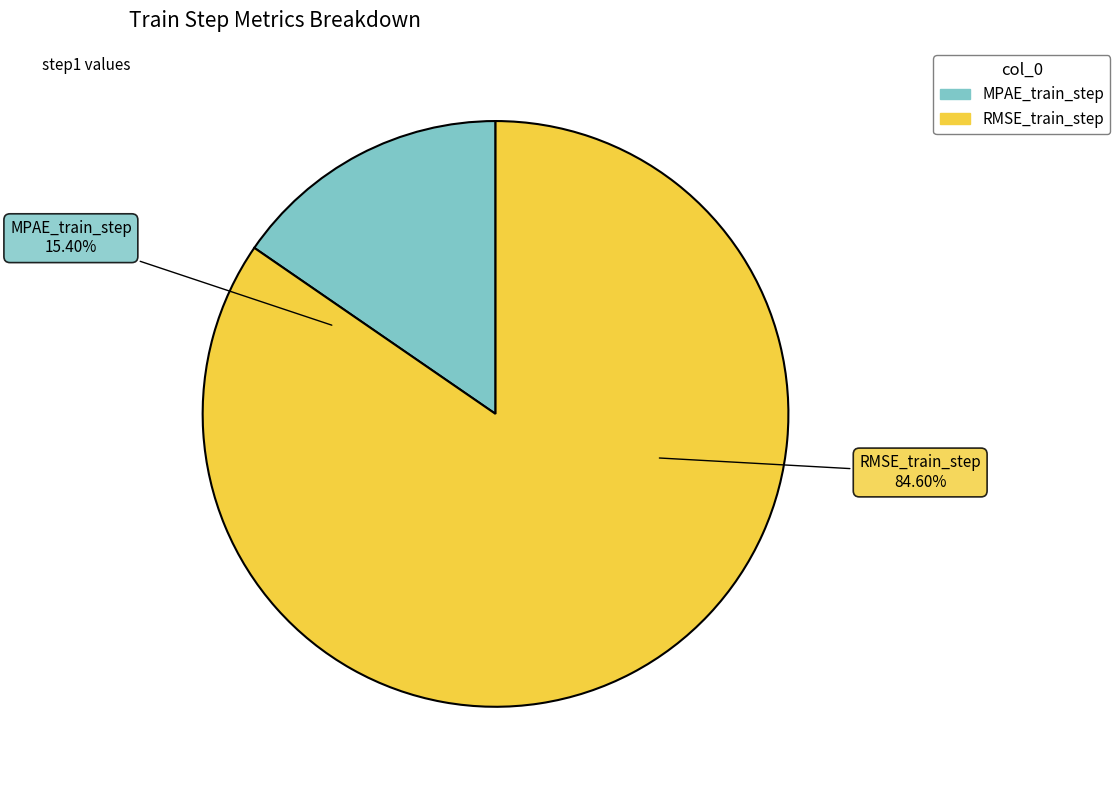

Is MPAE_train_step the majority of the pie?

No